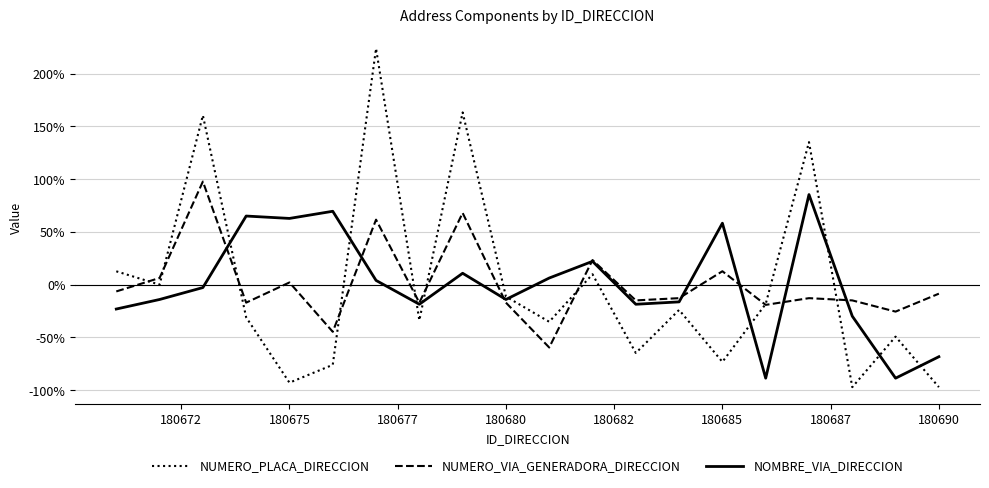

Does the chart have visible grid lines?

Yes